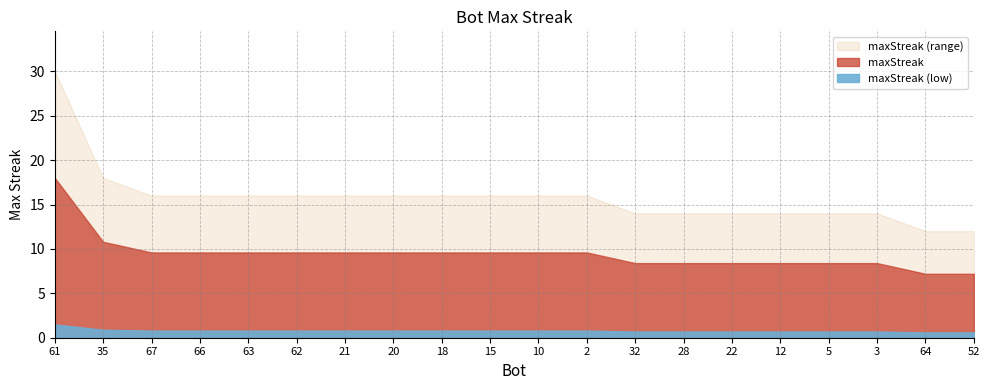

True or false: there are more than 0 points higher than both neighbors.

False